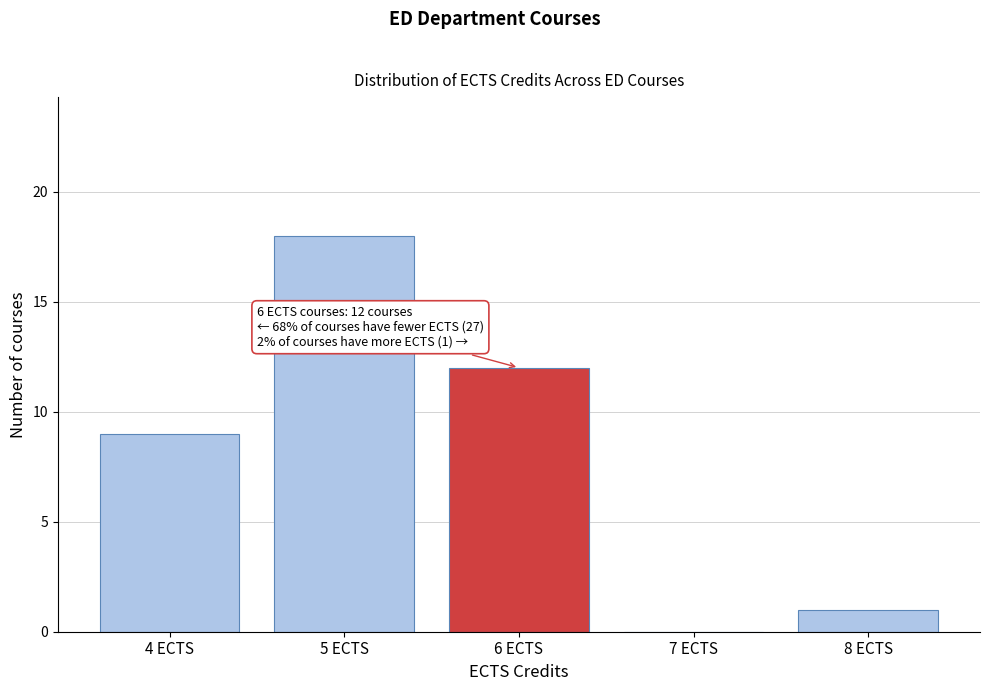

Reading left to right, what are all the values shown in this chart?

4 ECTS=9	5 ECTS=18	6 ECTS=12	7 ECTS=0	8 ECTS=1